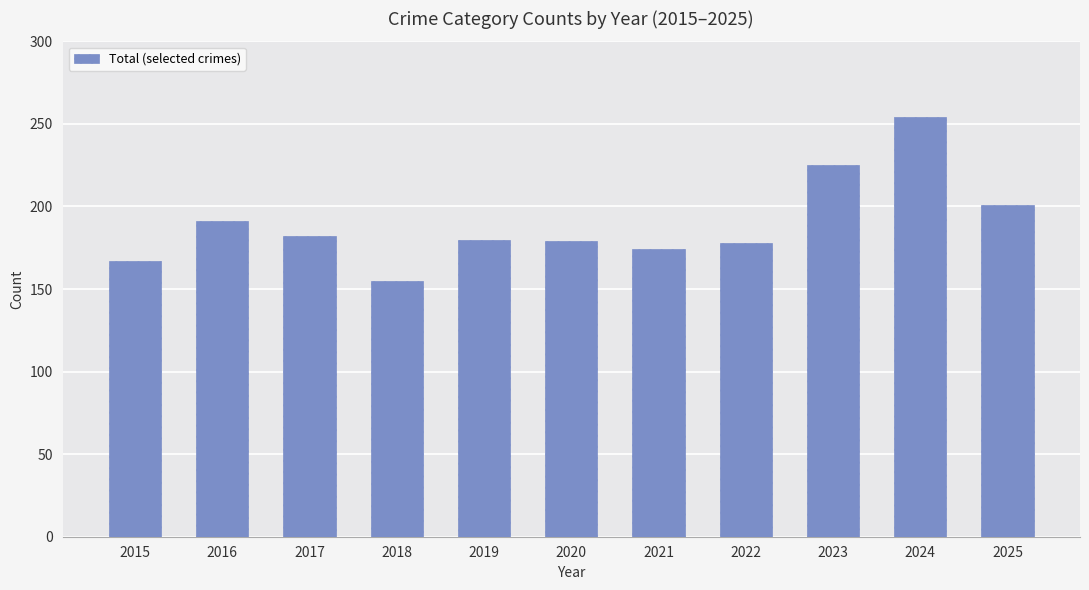

What is the value of the 2nd bar from the left?

191